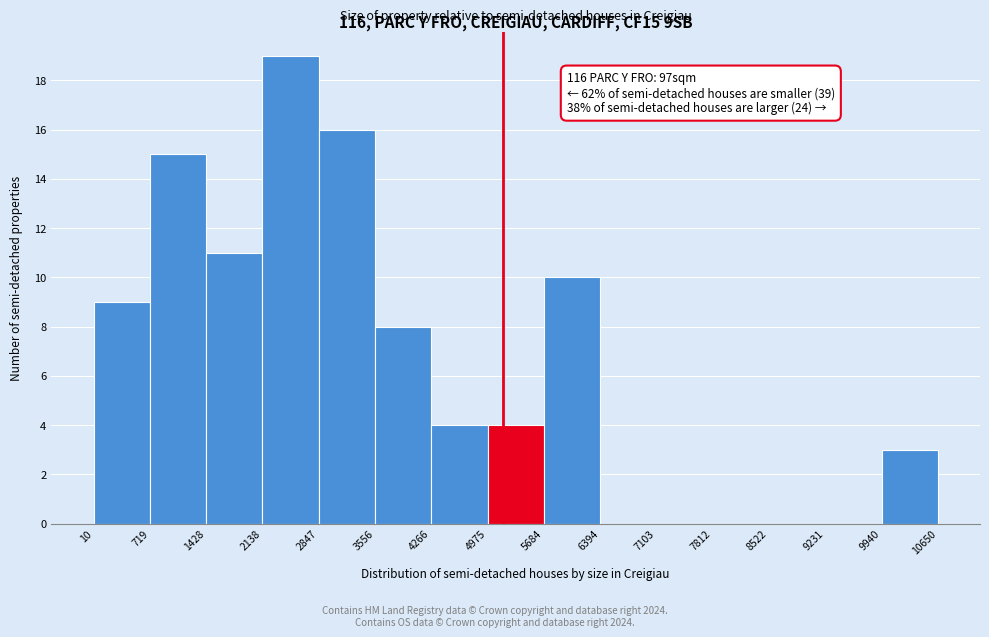

Over which range of the x-axis is the bar tallest?

2138 to 2847